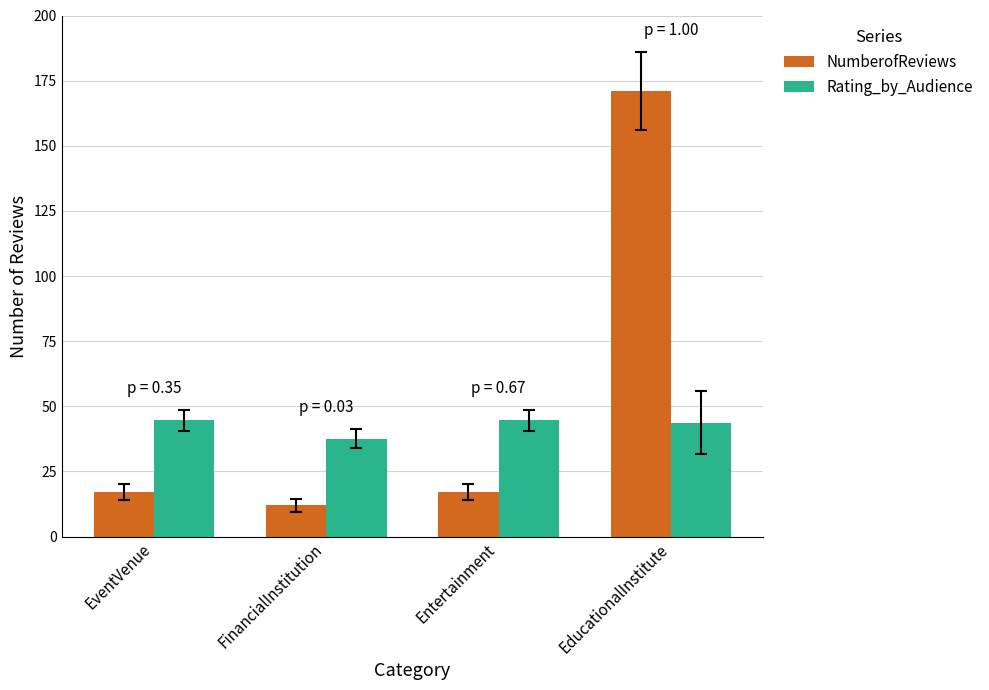

Count the number of data series in this chart.

2